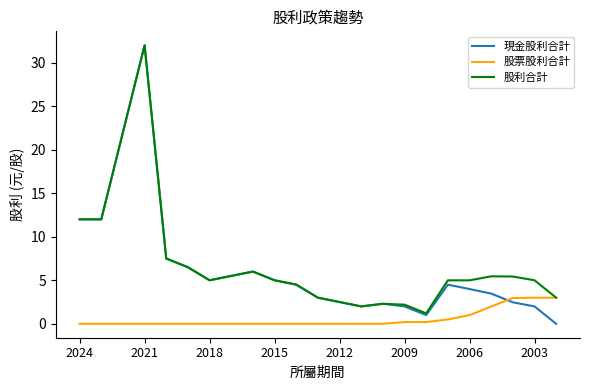

True or false: 股利合計 has more than 2 interior local peaks.

True